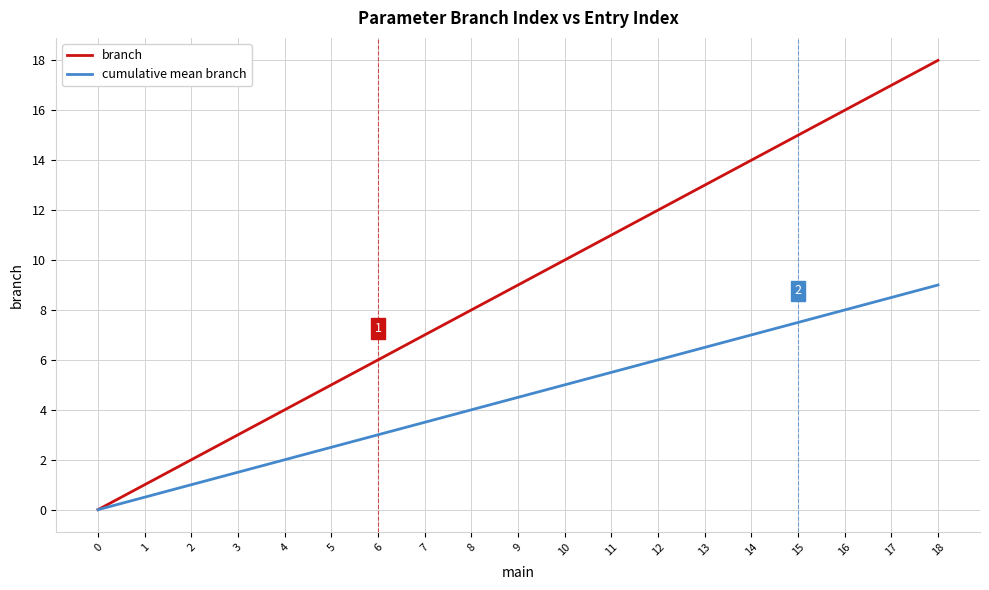

What is the spread (max minus min) of values at 17?

8.5